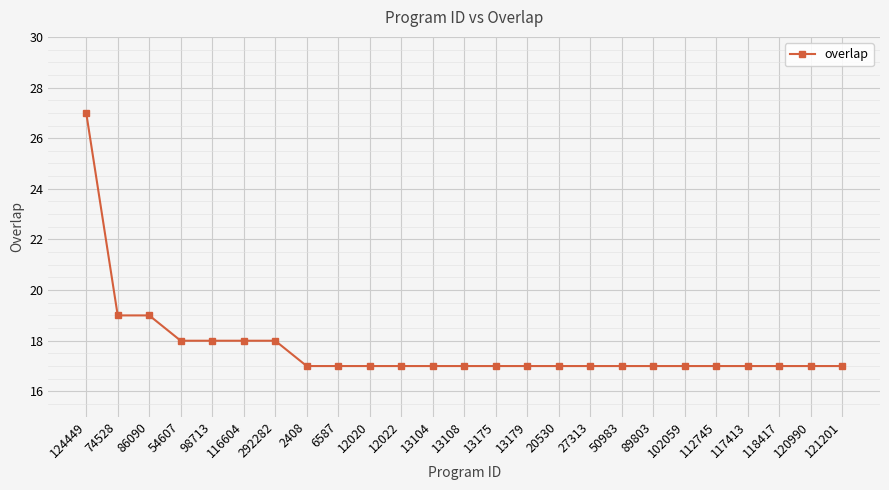

The chart shows a value of 18 at 292282. True or false?

True